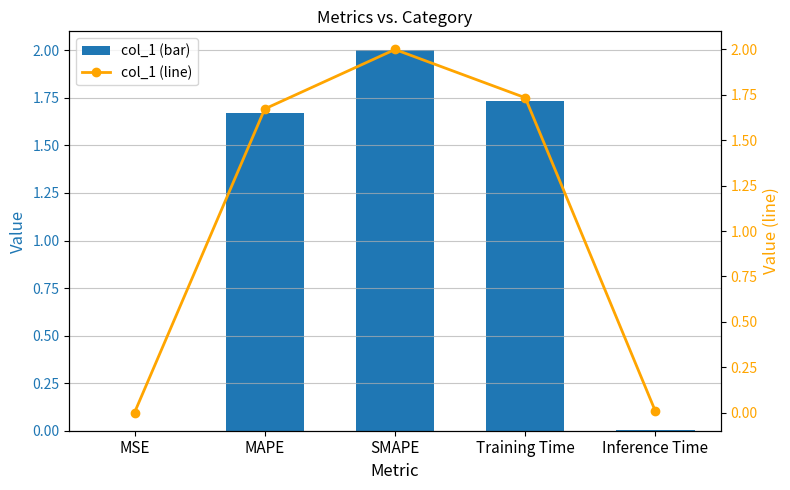

What is the label of the 5th bar from the left?

Inference Time